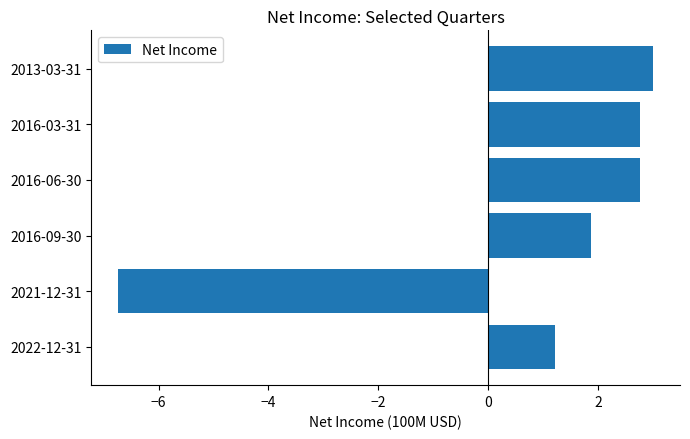

What is the sum of all values?

4.9